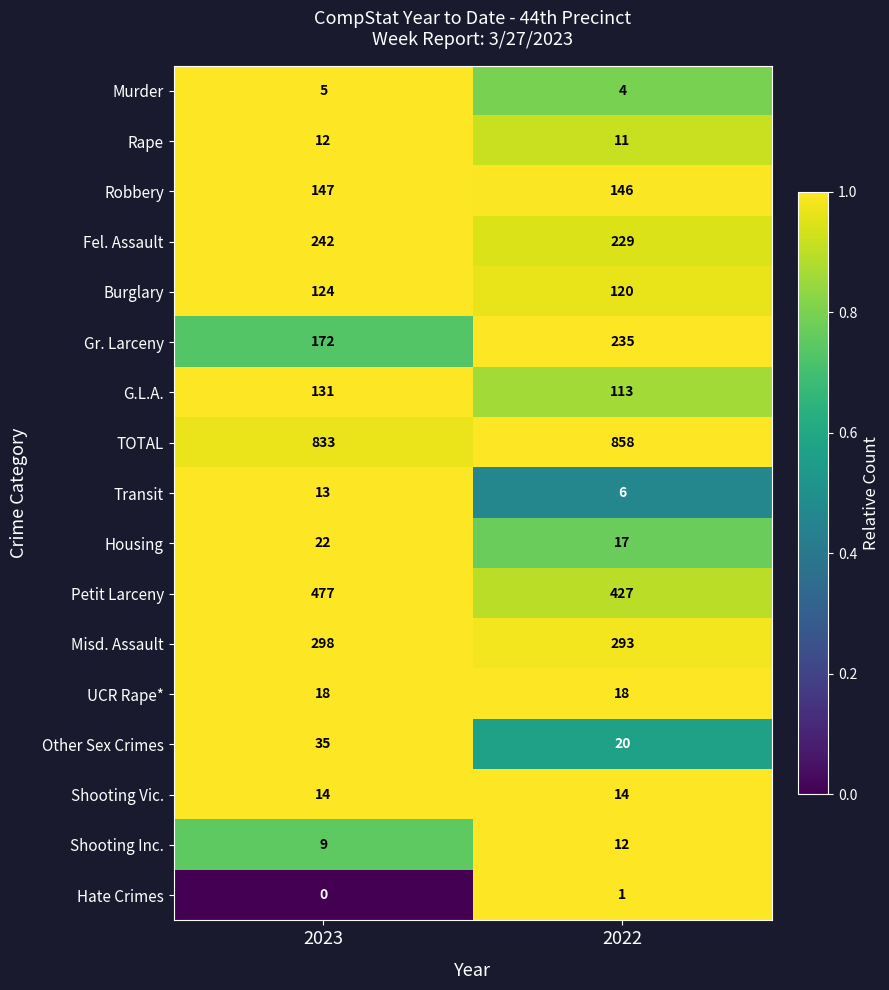

What value does the Transit series have at 2022?

6